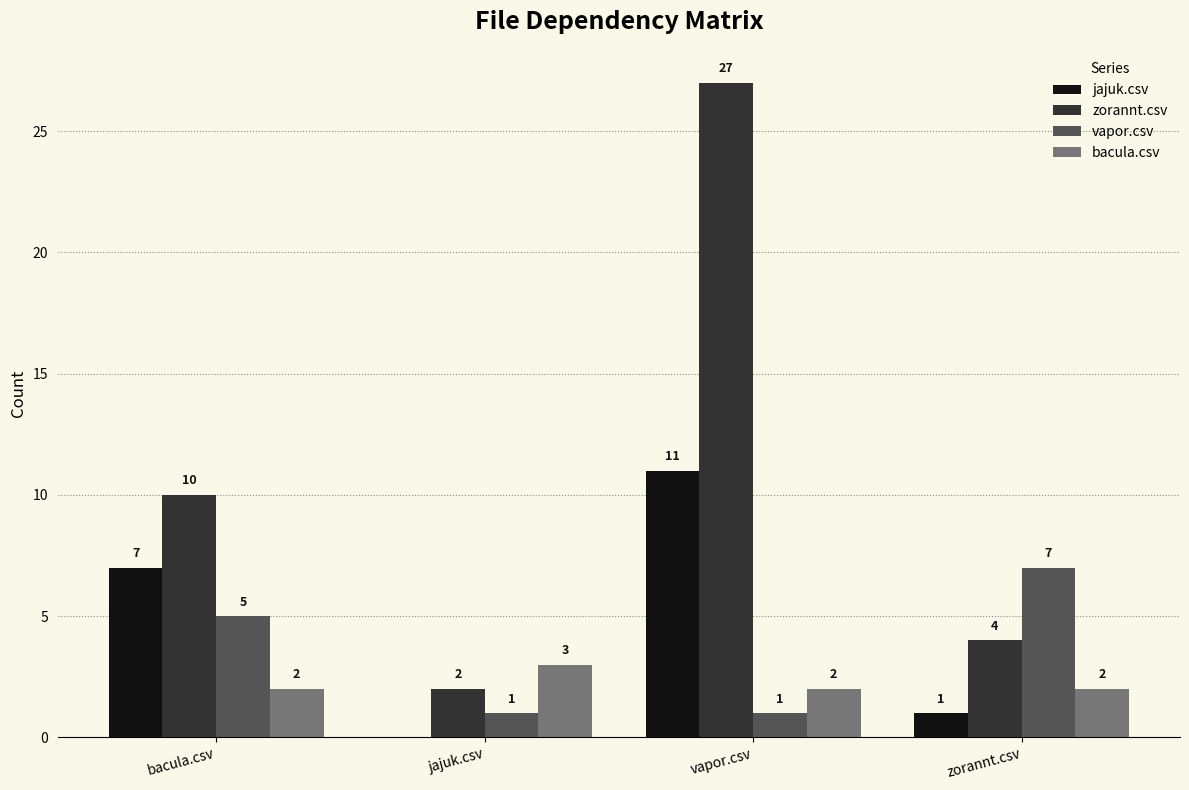

At which label is vapor.csv closest to 4?

bacula.csv